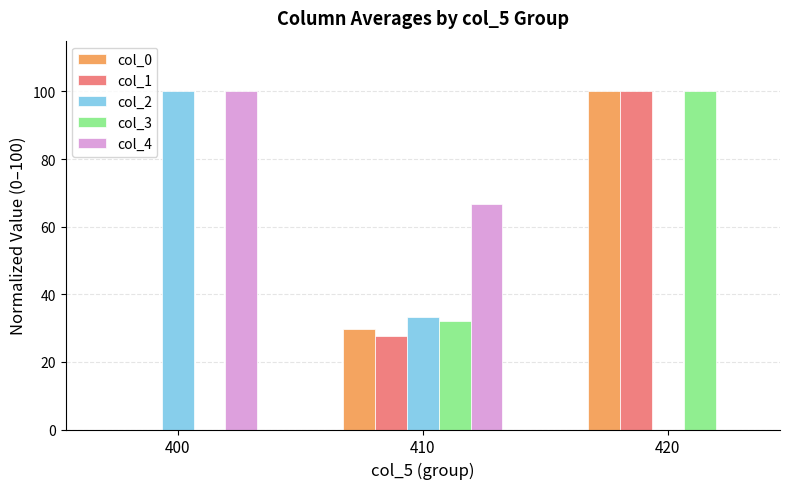

Reading right to left, what are all the values shown in this chart?

col_0: 420=100.0	410=29.9	400=0.0
col_1: 420=100.0	410=27.6	400=0.0
col_2: 420=0.0	410=33.3	400=100.0
col_3: 420=100.0	410=32.0	400=0.0
col_4: 420=0.0	410=66.7	400=100.0